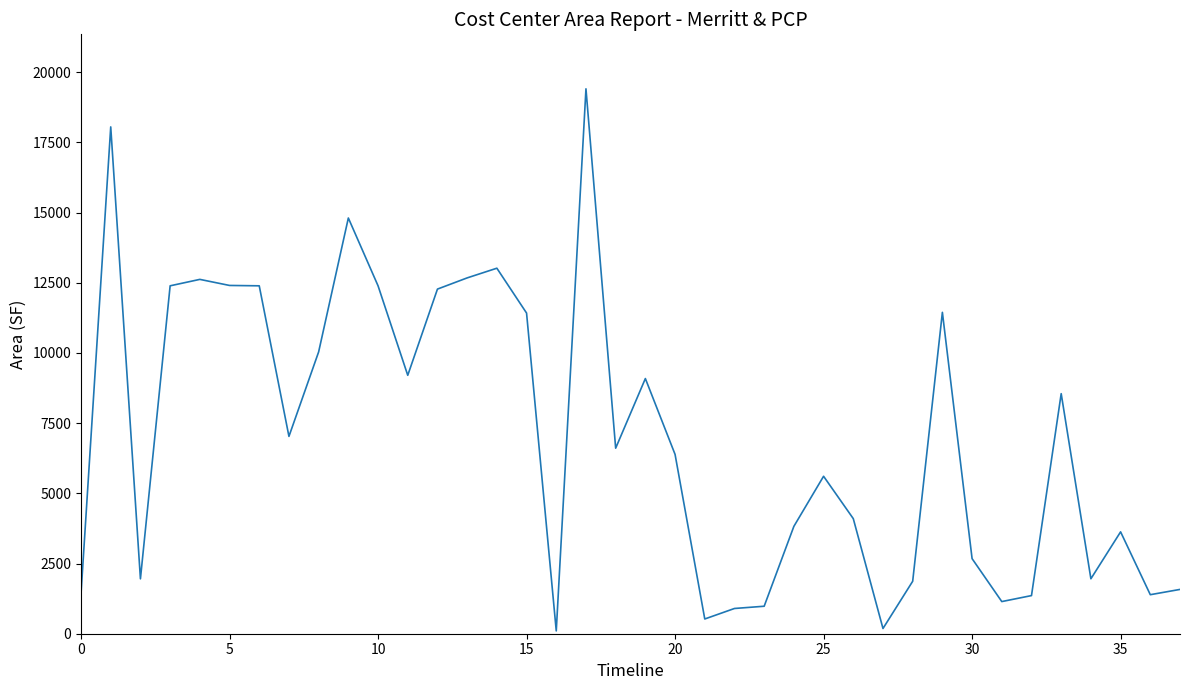

What is the maximum value shown in the chart?

19407